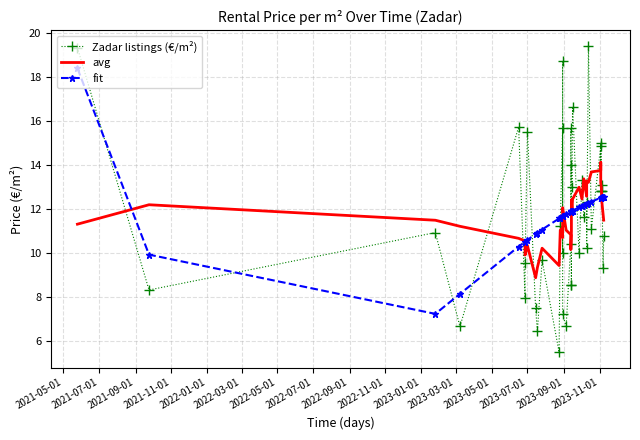

How many data points does each series have?

40